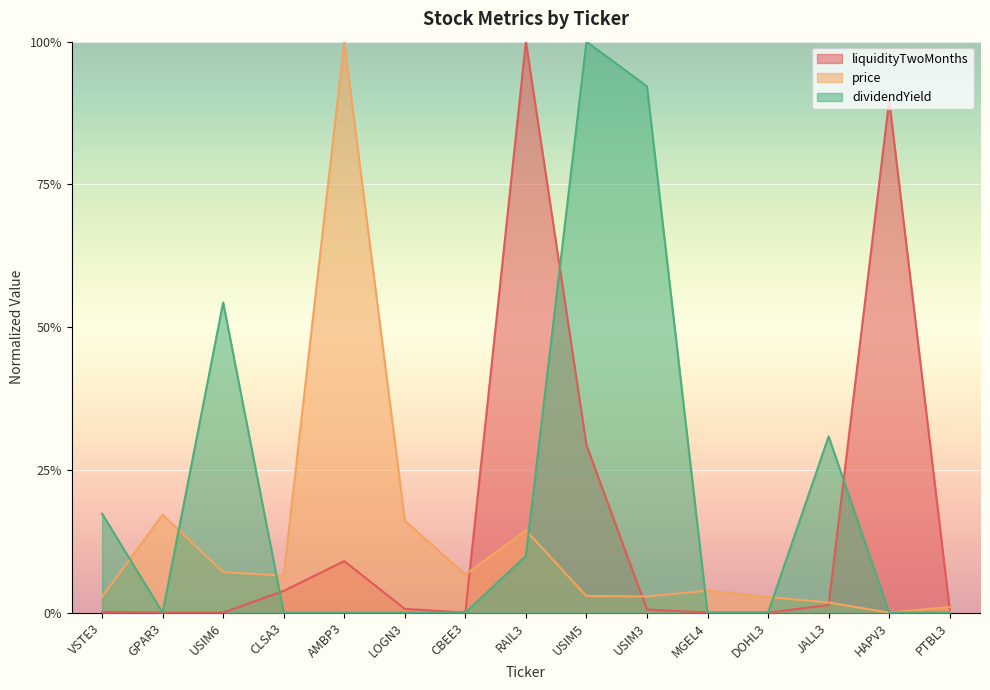

Reading left to right, extract all data points from this chart.

liquidityTwoMonths: VSTE3=0.0	GPAR3=0.0	USIM6=0.0	CLSA3=0.0	AMBP3=0.1	LOGN3=0.0	CBEE3=0.0	RAIL3=1.0	USIM5=0.3	USIM3=0.0	MGEL4=0.0	DOHL3=0.0	JALL3=0.0	HAPV3=0.9	PTBL3=0.0
price: VSTE3=0.0	GPAR3=0.2	USIM6=0.1	CLSA3=0.1	AMBP3=1.0	LOGN3=0.2	CBEE3=0.1	RAIL3=0.1	USIM5=0.0	USIM3=0.0	MGEL4=0.0	DOHL3=0.0	JALL3=0.0	HAPV3=0.0	PTBL3=0.0
dividendYield: VSTE3=0.2	GPAR3=0.0	USIM6=0.5	CLSA3=0.0	AMBP3=0.0	LOGN3=0.0	CBEE3=0.0	RAIL3=0.1	USIM5=1.0	USIM3=0.9	MGEL4=0.0	DOHL3=0.0	JALL3=0.3	HAPV3=0.0	PTBL3=0.0